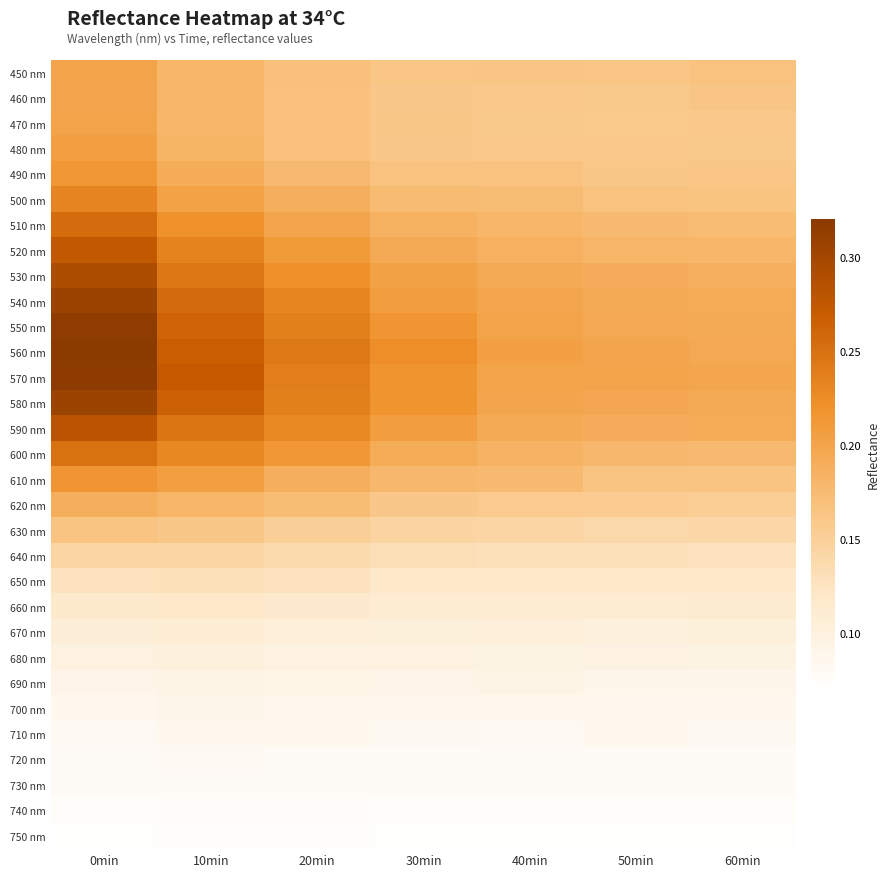

Reading left to right, extract all data points from this chart.

450 nm: 0min=0.2	10min=0.2	20min=0.2	30min=0.2	40min=0.2	50min=0.2	60min=0.2
460 nm: 0min=0.2	10min=0.2	20min=0.2	30min=0.2	40min=0.2	50min=0.2	60min=0.2
470 nm: 0min=0.2	10min=0.2	20min=0.2	30min=0.2	40min=0.2	50min=0.2	60min=0.2
480 nm: 0min=0.2	10min=0.2	20min=0.2	30min=0.2	40min=0.2	50min=0.2	60min=0.2
490 nm: 0min=0.2	10min=0.2	20min=0.2	30min=0.2	40min=0.2	50min=0.2	60min=0.2
500 nm: 0min=0.2	10min=0.2	20min=0.2	30min=0.2	40min=0.2	50min=0.2	60min=0.2
510 nm: 0min=0.3	10min=0.2	20min=0.2	30min=0.2	40min=0.2	50min=0.2	60min=0.2
520 nm: 0min=0.3	10min=0.2	20min=0.2	30min=0.2	40min=0.2	50min=0.2	60min=0.2
530 nm: 0min=0.3	10min=0.2	20min=0.2	30min=0.2	40min=0.2	50min=0.2	60min=0.2
540 nm: 0min=0.3	10min=0.3	20min=0.2	30min=0.2	40min=0.2	50min=0.2	60min=0.2
550 nm: 0min=0.3	10min=0.3	20min=0.2	30min=0.2	40min=0.2	50min=0.2	60min=0.2
560 nm: 0min=0.3	10min=0.3	20min=0.2	30min=0.2	40min=0.2	50min=0.2	60min=0.2
570 nm: 0min=0.3	10min=0.3	20min=0.2	30min=0.2	40min=0.2	50min=0.2	60min=0.2
580 nm: 0min=0.3	10min=0.3	20min=0.2	30min=0.2	40min=0.2	50min=0.2	60min=0.2
590 nm: 0min=0.3	10min=0.2	20min=0.2	30min=0.2	40min=0.2	50min=0.2	60min=0.2
600 nm: 0min=0.2	10min=0.2	20min=0.2	30min=0.2	40min=0.2	50min=0.2	60min=0.2
610 nm: 0min=0.2	10min=0.2	20min=0.2	30min=0.2	40min=0.2	50min=0.2	60min=0.2
620 nm: 0min=0.2	10min=0.2	20min=0.2	30min=0.2	40min=0.2	50min=0.2	60min=0.2
630 nm: 0min=0.2	10min=0.2	20min=0.2	30min=0.1	40min=0.1	50min=0.1	60min=0.1
640 nm: 0min=0.1	10min=0.1	20min=0.1	30min=0.1	40min=0.1	50min=0.1	60min=0.1
650 nm: 0min=0.1	10min=0.1	20min=0.1	30min=0.1	40min=0.1	50min=0.1	60min=0.1
660 nm: 0min=0.1	10min=0.1	20min=0.1	30min=0.1	40min=0.1	50min=0.1	60min=0.1
670 nm: 0min=0.1	10min=0.1	20min=0.1	30min=0.1	40min=0.1	50min=0.1	60min=0.1
680 nm: 0min=0.1	10min=0.1	20min=0.1	30min=0.1	40min=0.1	50min=0.1	60min=0.1
690 nm: 0min=0.1	10min=0.1	20min=0.1	30min=0.1	40min=0.1	50min=0.1	60min=0.1
700 nm: 0min=0.1	10min=0.1	20min=0.1	30min=0.1	40min=0.1	50min=0.1	60min=0.1
710 nm: 0min=0.1	10min=0.1	20min=0.1	30min=0.1	40min=0.1	50min=0.1	60min=0.1
720 nm: 0min=0.1	10min=0.1	20min=0.1	30min=0.1	40min=0.1	50min=0.1	60min=0.1
730 nm: 0min=0.1	10min=0.1	20min=0.1	30min=0.1	40min=0.1	50min=0.1	60min=0.1
740 nm: 0min=0.1	10min=0.1	20min=0.1	30min=0.1	40min=0.1	50min=0.1	60min=0.1
750 nm: 0min=0.1	10min=0.1	20min=0.1	30min=0.1	40min=0.1	50min=0.1	60min=0.1